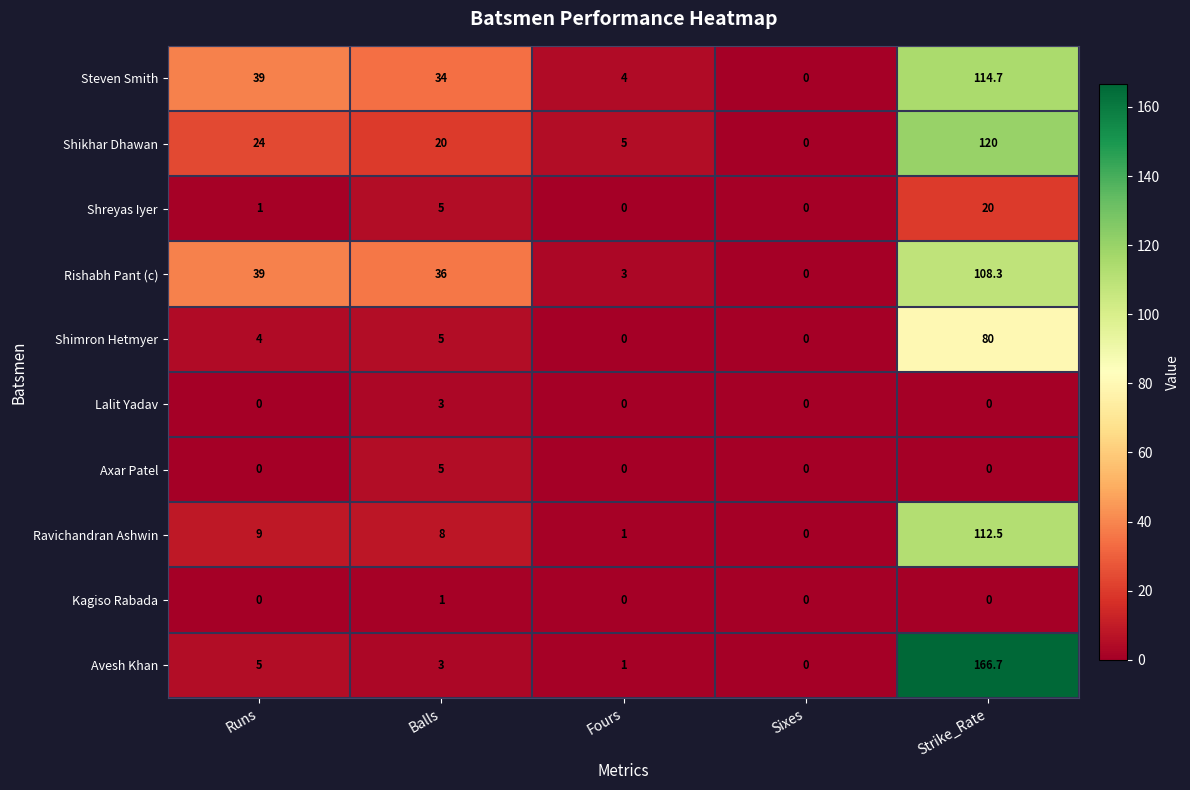

Which series has the largest range (max minus min)?

Avesh Khan